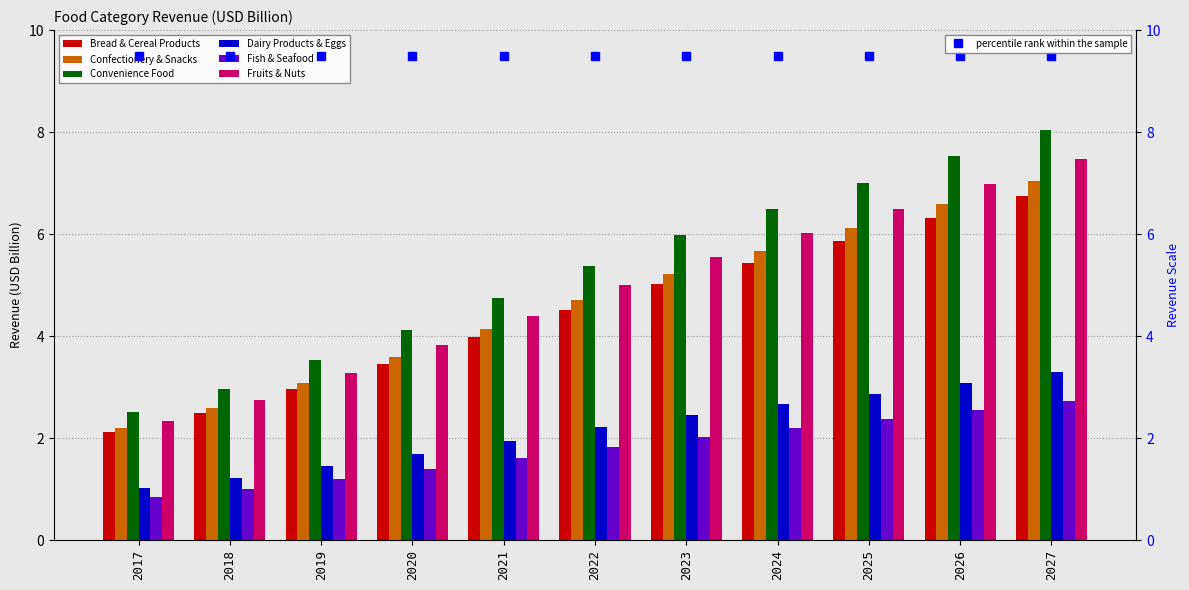

Reading left to right, transcribe all the data shown in this chart.

Bread & Cereal Products: 2017=2.1	2018=2.5	2019=3.0	2020=3.5	2021=4.0	2022=4.5	2023=5.0	2024=5.4	2025=5.9	2026=6.3	2027=6.8
Confectionery & Snacks: 2017=2.2	2018=2.6	2019=3.1	2020=3.6	2021=4.1	2022=4.7	2023=5.2	2024=5.7	2025=6.1	2026=6.6	2027=7.0
Convenience Food: 2017=2.5	2018=3.0	2019=3.5	2020=4.1	2021=4.7	2022=5.4	2023=6.0	2024=6.5	2025=7.0	2026=7.5	2027=8.0
Dairy Products & Eggs: 2017=1.0	2018=1.2	2019=1.5	2020=1.7	2021=1.9	2022=2.2	2023=2.5	2024=2.7	2025=2.9	2026=3.1	2027=3.3
Fish & Seafood: 2017=0.9	2018=1.0	2019=1.2	2020=1.4	2021=1.6	2022=1.8	2023=2.0	2024=2.2	2025=2.4	2026=2.6	2027=2.7
Fruits & Nuts: 2017=2.3	2018=2.8	2019=3.3	2020=3.8	2021=4.4	2022=5.0	2023=5.5	2024=6.0	2025=6.5	2026=7.0	2027=7.5